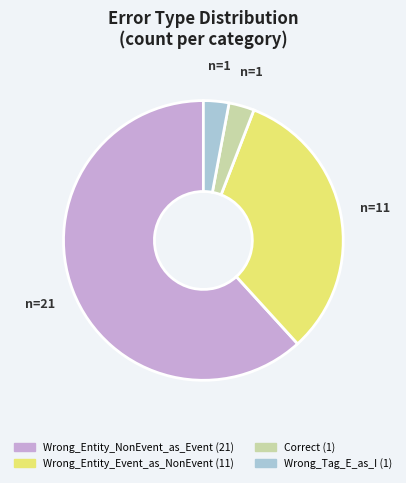

How many slices are in this pie chart?

4